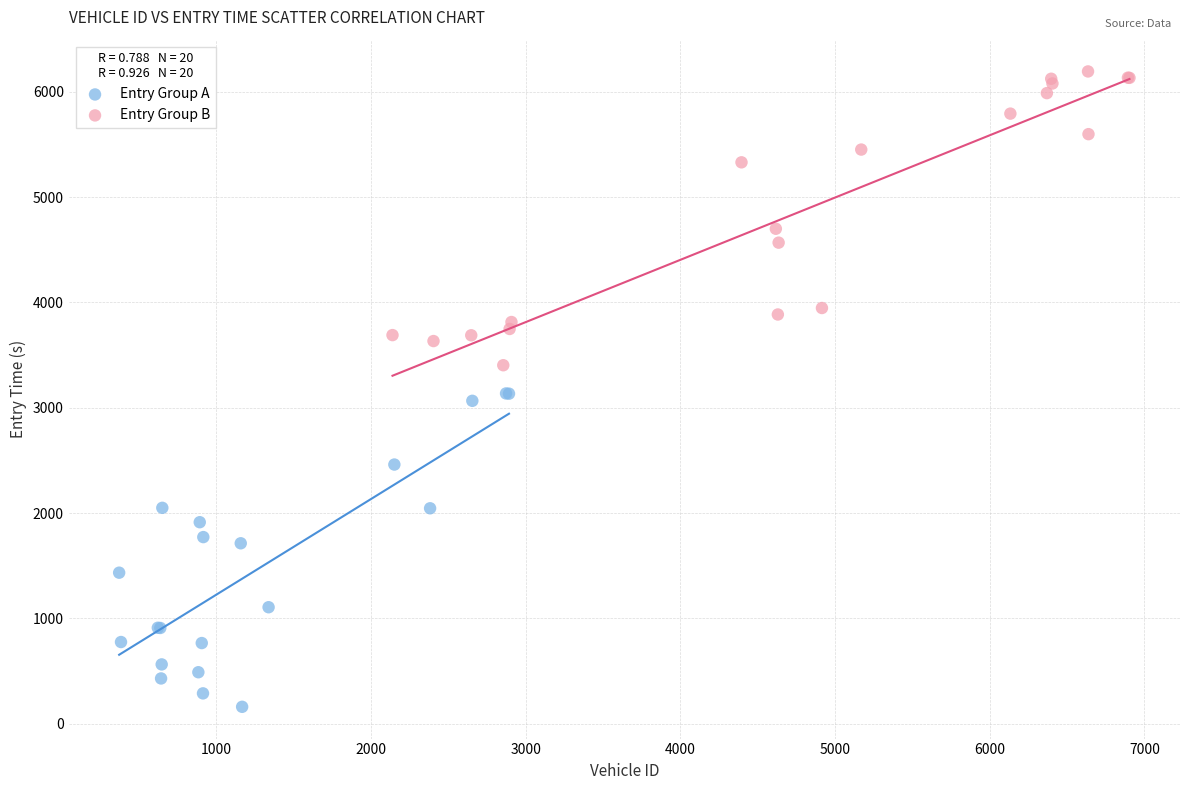

Which series has the largest Y range (max minus min)?

Entry Group A